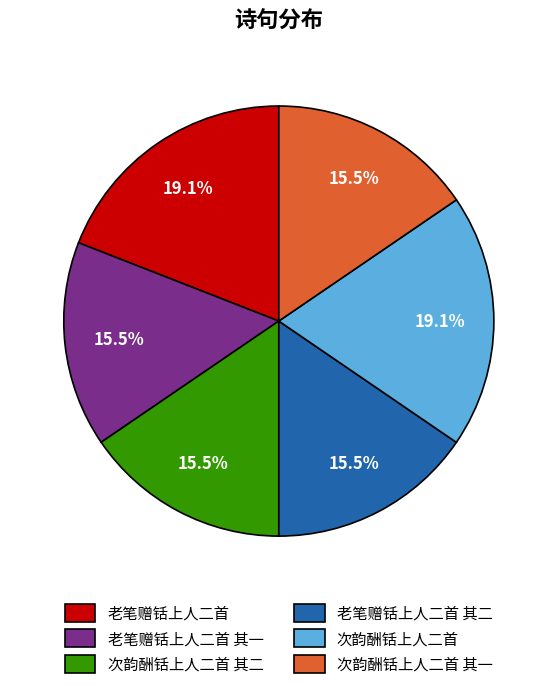

Does any single category account for the majority?

No